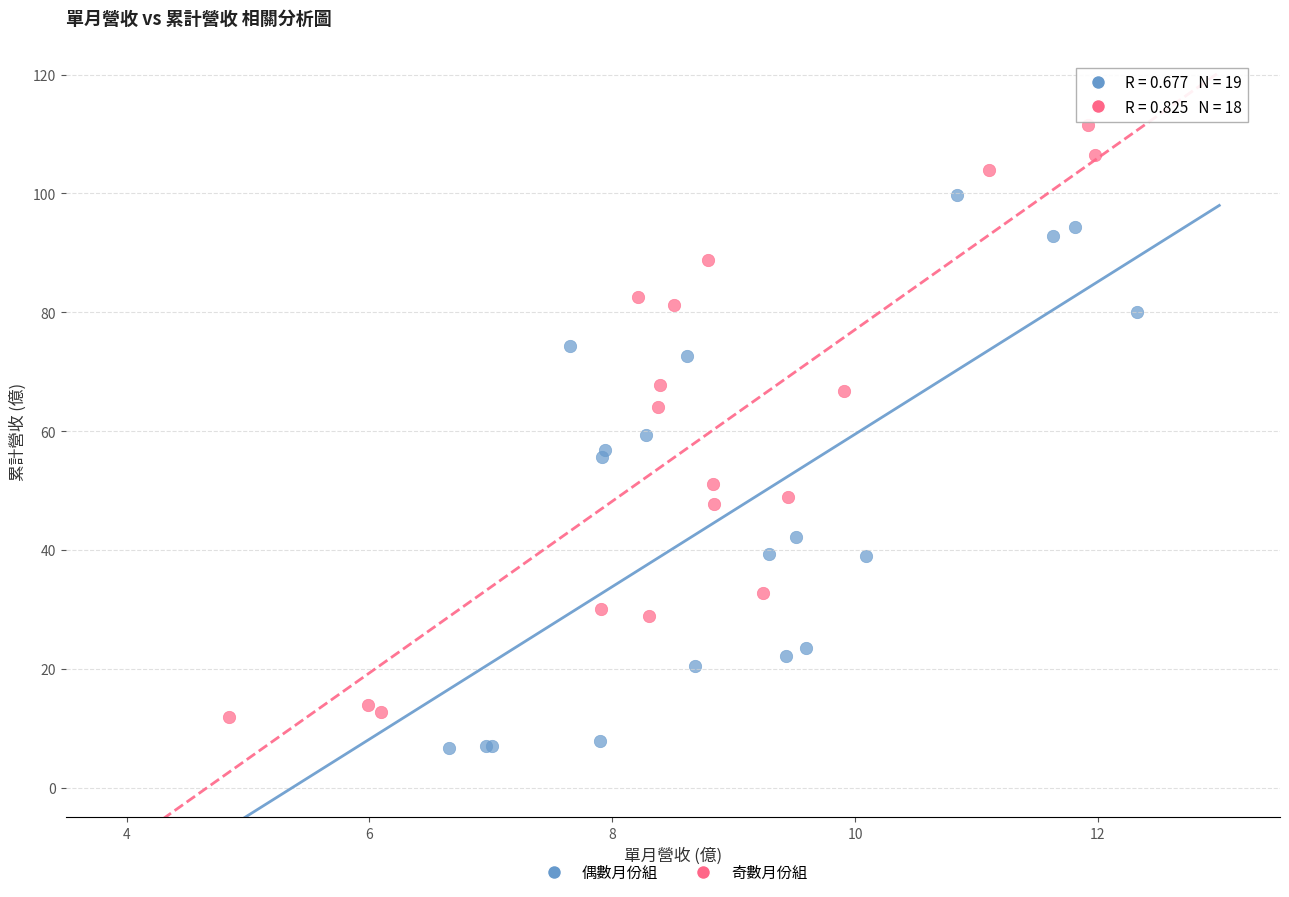

Which series contains the highest Y value?

奇數月份組